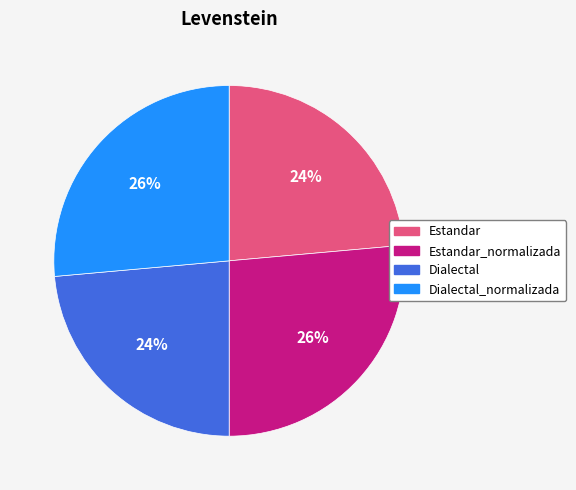

To the nearest percent, what is the average slice percentage?

25%